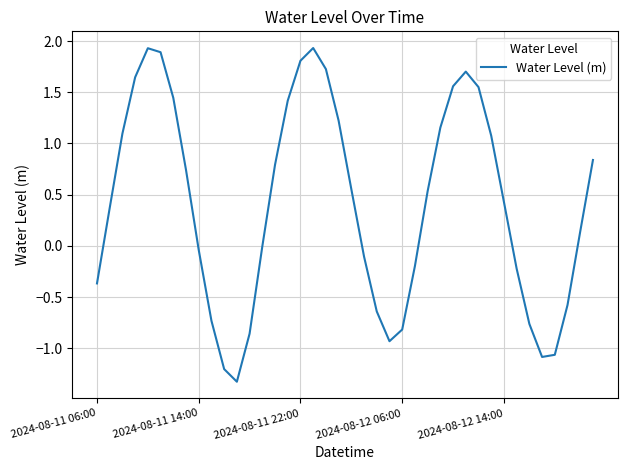

What is the difference between the second highest and minimum values?

3.3